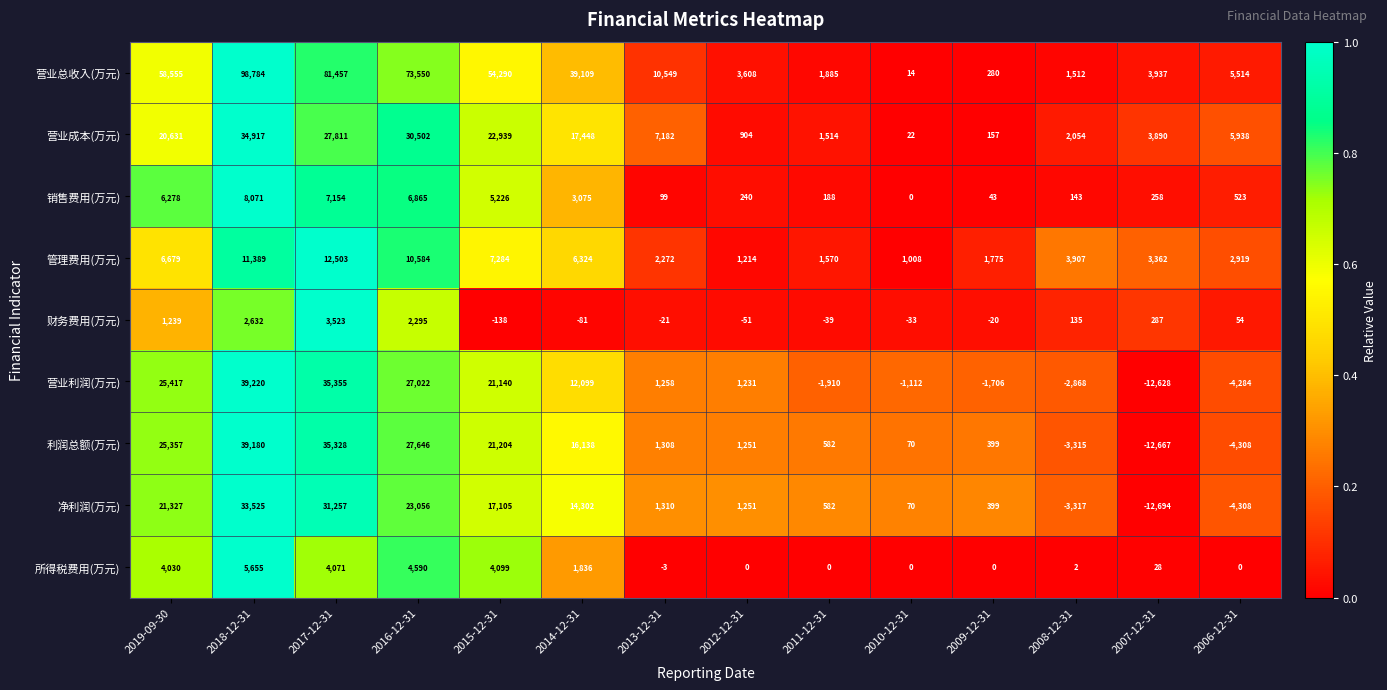

At which category does the chart reach its minimum across all series?

2007-12-31